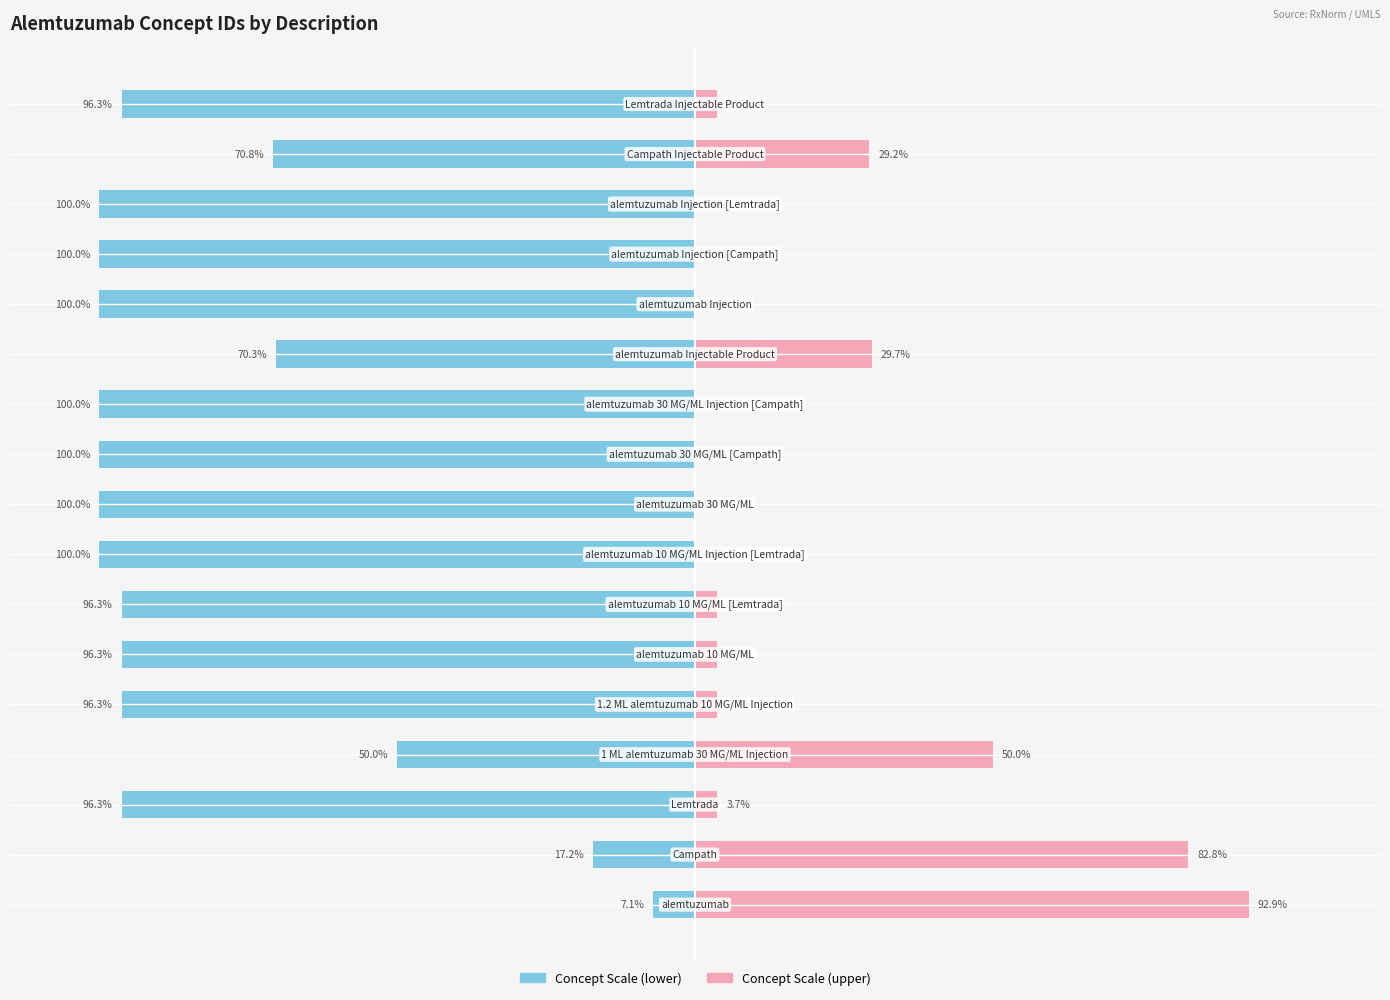

What is the difference between the Right (pink) values at 7 and 4?

3.7